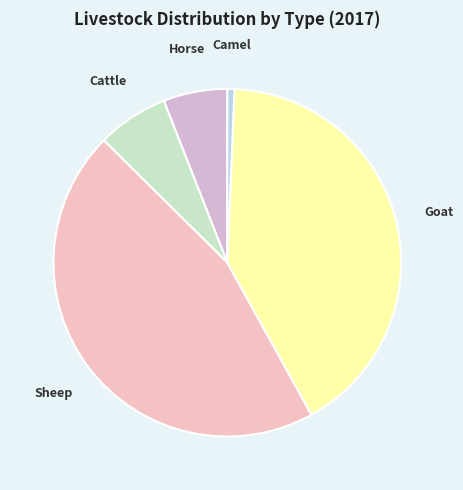

Which slice is the largest?

Sheep